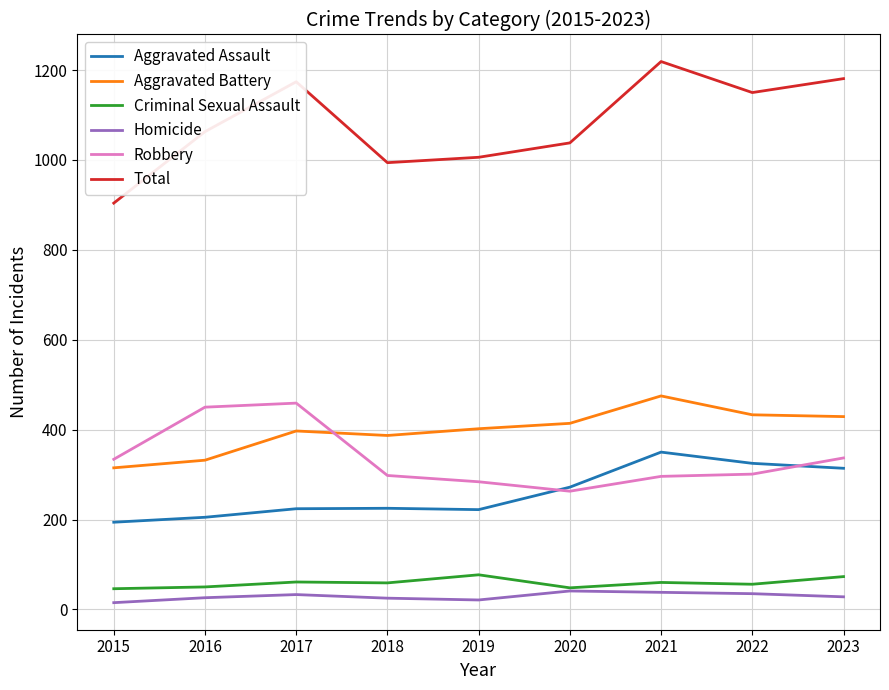

At 2019, list the series in order from smallest to largest.

Homicide, Criminal Sexual Assault, Aggravated Assault, Robbery, Aggravated Battery, Total